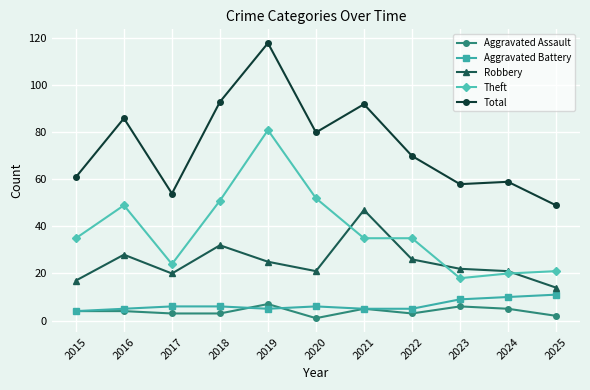

Reading right to left, extract all data points from this chart.

Aggravated Assault: 2025=2	2024=5	2023=6	2022=3	2021=5	2020=1	2019=7	2018=3	2017=3	2016=4	2015=4
Aggravated Battery: 2025=11	2024=10	2023=9	2022=5	2021=5	2020=6	2019=5	2018=6	2017=6	2016=5	2015=4
Robbery: 2025=14	2024=21	2023=22	2022=26	2021=47	2020=21	2019=25	2018=32	2017=20	2016=28	2015=17
Theft: 2025=21	2024=20	2023=18	2022=35	2021=35	2020=52	2019=81	2018=51	2017=24	2016=49	2015=35
Total: 2025=49	2024=59	2023=58	2022=70	2021=92	2020=80	2019=118	2018=93	2017=54	2016=86	2015=61